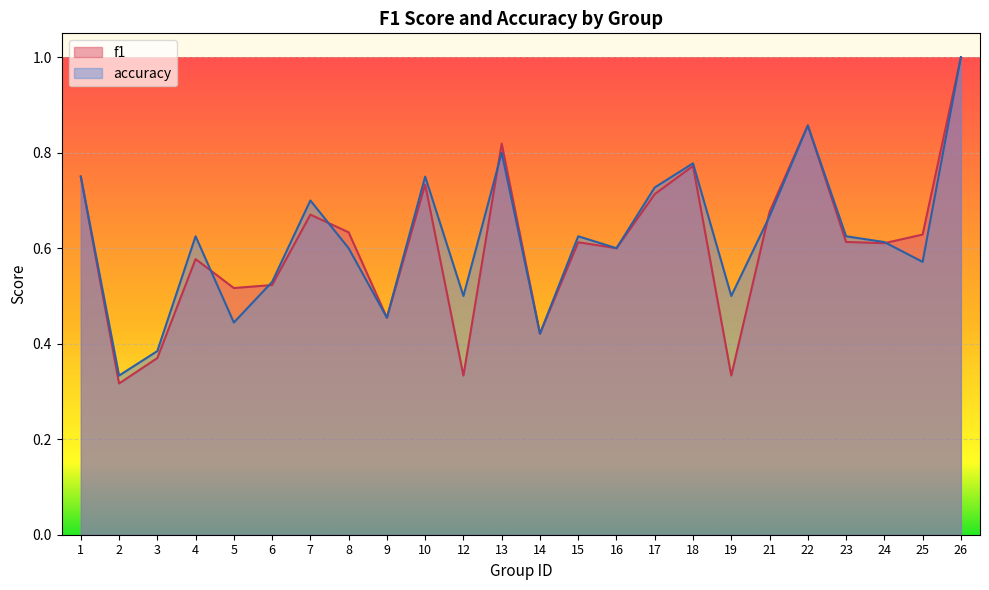

Reading right to left, extract all data points from this chart.

f1: 26=1.0	25=0.6	24=0.6	23=0.6	22=0.9	21=0.7	19=0.3	18=0.8	17=0.7	16=0.6	15=0.6	14=0.4	13=0.8	12=0.3	10=0.7	9=0.5	8=0.6	7=0.7	6=0.5	5=0.5	4=0.6	3=0.4	2=0.3	1=0.8
accuracy: 26=1.0	25=0.6	24=0.6	23=0.6	22=0.9	21=0.7	19=0.5	18=0.8	17=0.7	16=0.6	15=0.6	14=0.4	13=0.8	12=0.5	10=0.8	9=0.5	8=0.6	7=0.7	6=0.5	5=0.4	4=0.6	3=0.4	2=0.3	1=0.8